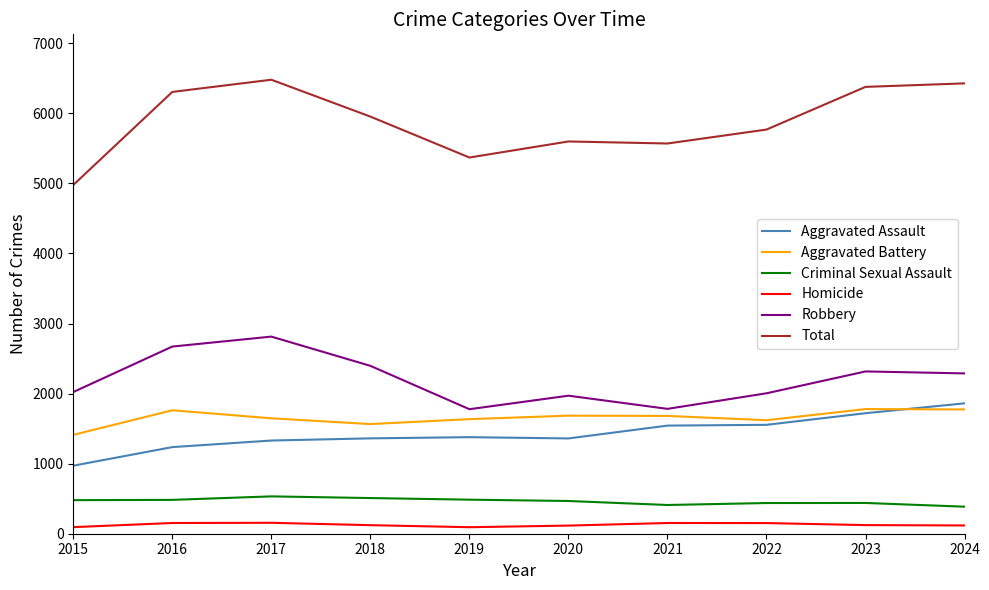

Which series has the widest spread of values?

Total